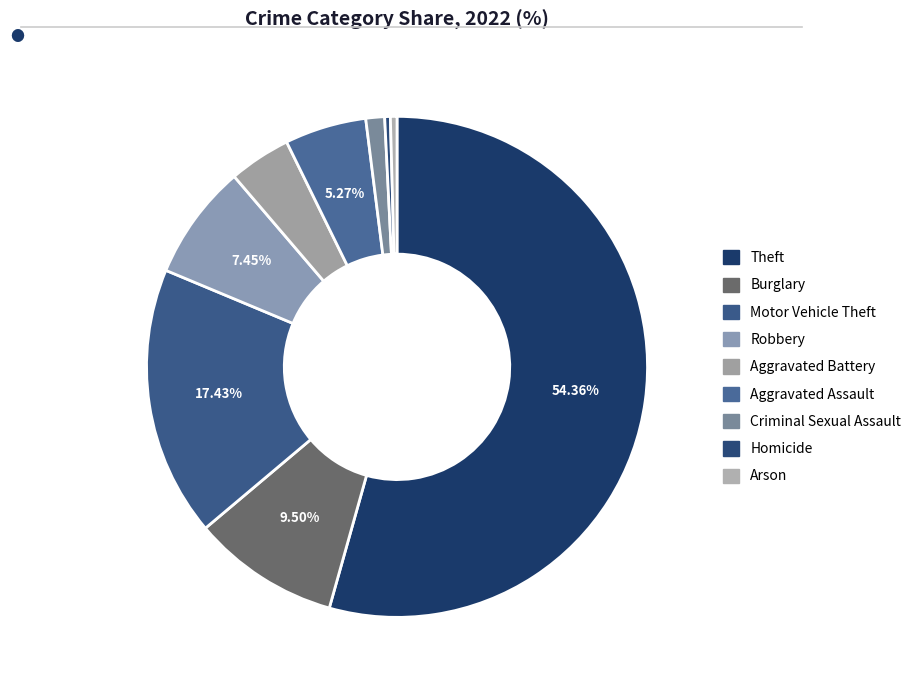

Which category has the biggest portion of the pie?

Theft